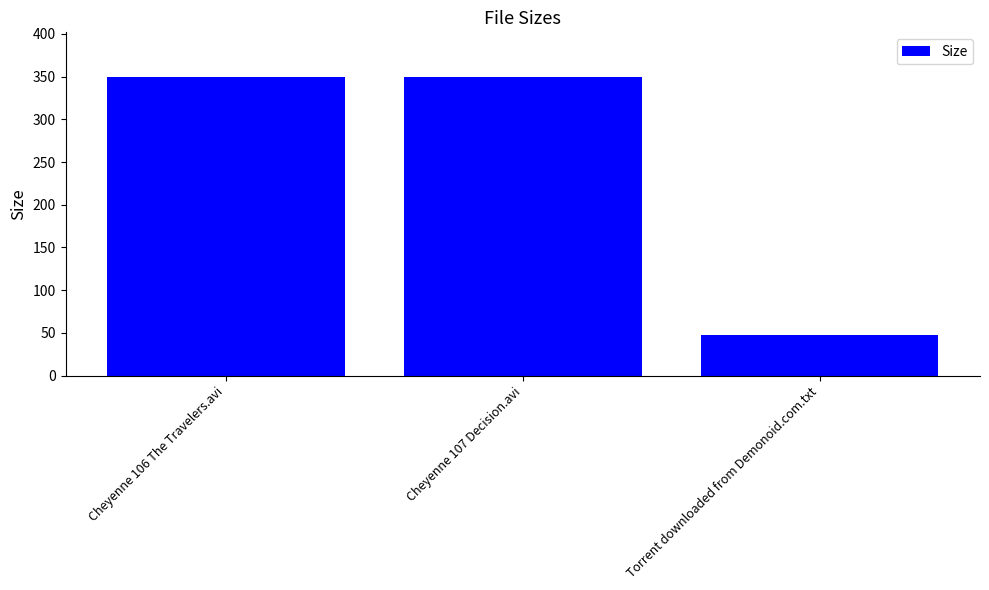

Which label corresponds to the smallest value in the chart?

Torrent downloaded from Demonoid.com.txt